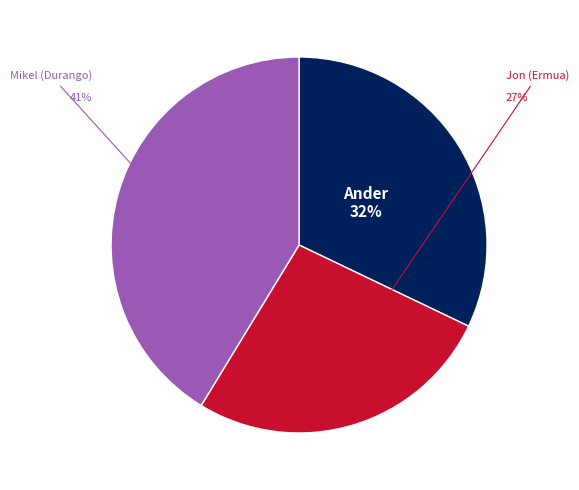

What portion of the pie excludes 3?

58.7%